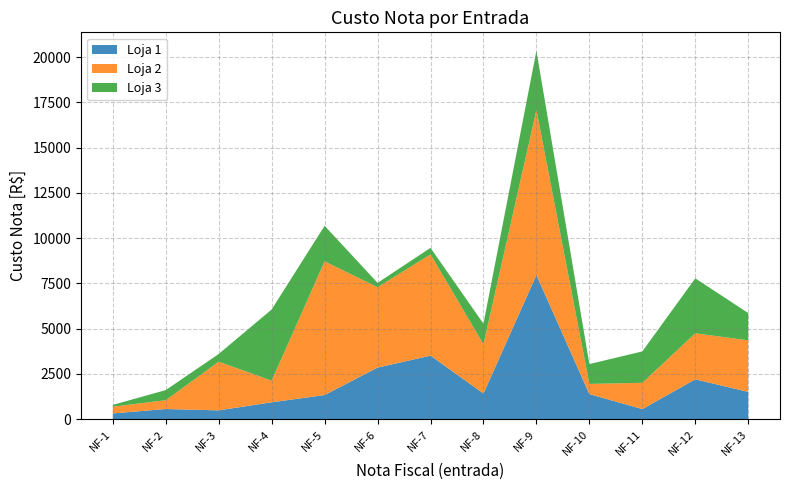

Reading right to left, list all the values displayed in this chart.

Loja 1: NF-13=1507.4	NF-12=2200.7	NF-11=557.3	NF-10=1385.0	NF-9=7961.5	NF-8=1417.2	NF-7=3511.4	NF-6=2850.0	NF-5=1333.3	NF-4=932.4	NF-3=487.2	NF-2=561.0	NF-1=317.6
Loja 2: NF-13=2850.0	NF-12=2546.3	NF-11=1452.1	NF-10=563.3	NF-9=9127.5	NF-8=2725.8	NF-7=5591.6	NF-6=4440.8	NF-5=7388.4	NF-4=1198.2	NF-3=2687.8	NF-2=487.2	NF-1=372.4
Loja 3: NF-13=1507.4	NF-12=3037.1	NF-11=1734.7	NF-10=1096.3	NF-9=3270.4	NF-8=1133.1	NF-7=363.2	NF-6=241.9	NF-5=1964.9	NF-4=3930.4	NF-3=428.5	NF-2=558.0	NF-1=100.2